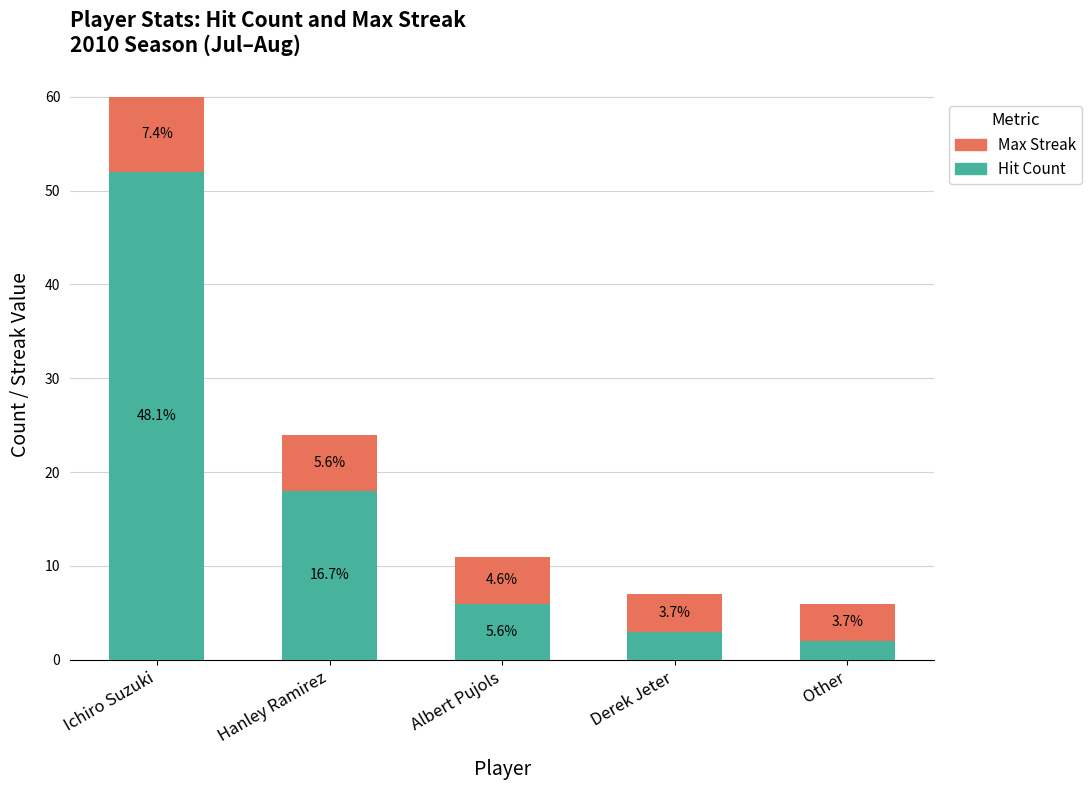

The Hit Count series shows 12 at Hanley Ramirez. True or false?

False